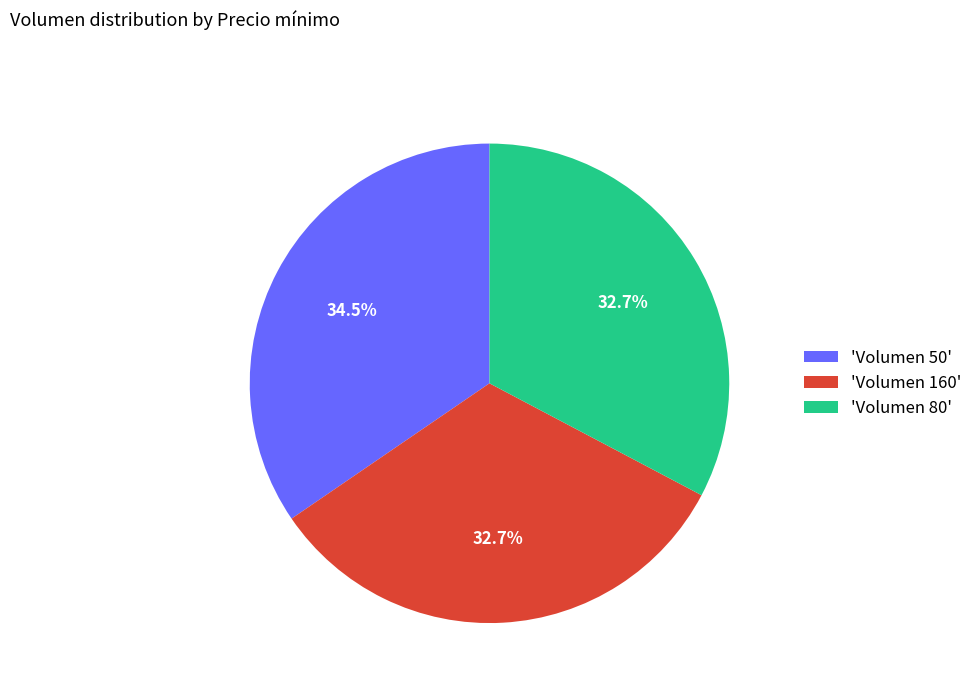

Do 'Volumen 50' and 'Volumen 160' together represent more than half of the pie?

Yes